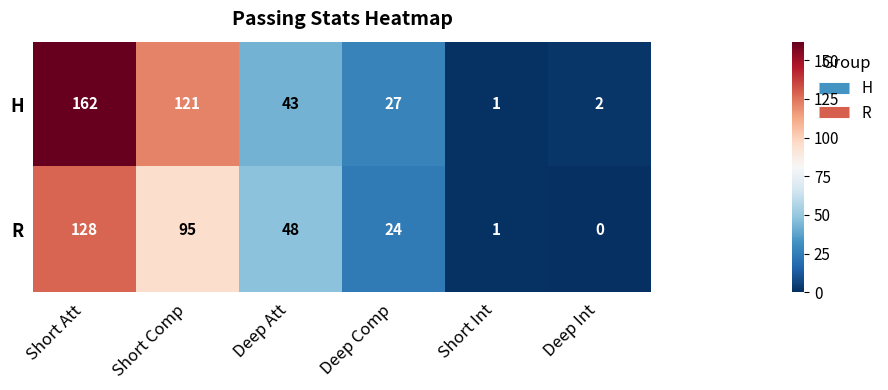

At which label is R closest to 64?

Deep Att